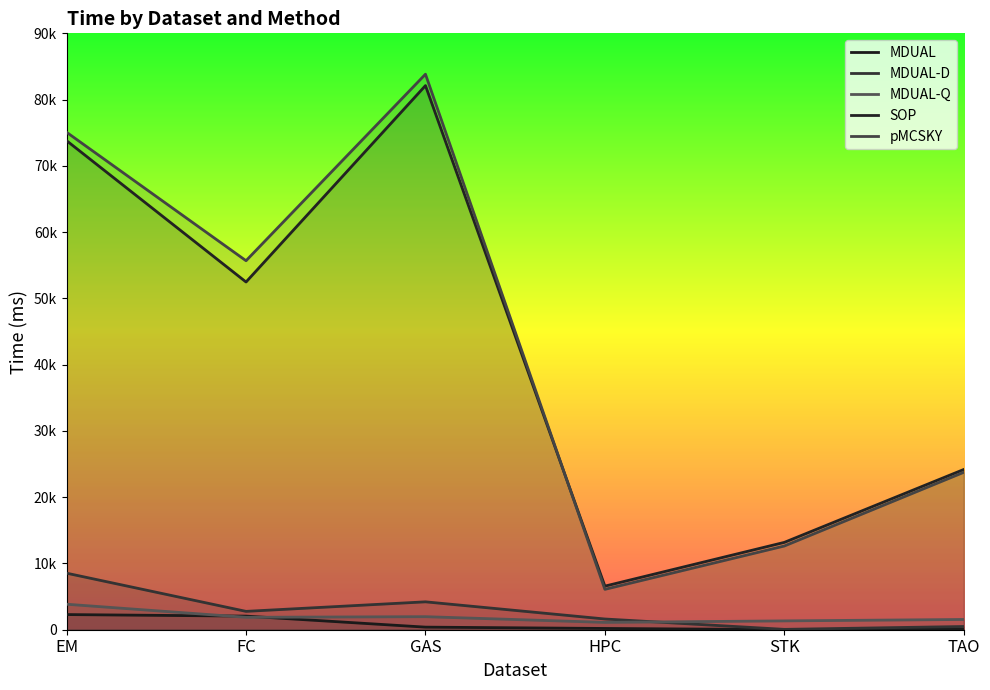

Reading right to left, list all the values displayed in this chart.

MDUAL: TAO=85.0	STK=17.8	HPC=190.5	GAS=390.4	FC=2052.6	EM=2287.4
MDUAL-D: TAO=485.7	STK=54.0	HPC=1618.5	GAS=4208.9	FC=2770.4	EM=8531.3
MDUAL-Q: TAO=1547.5	STK=1332.6	HPC=1107.6	GAS=1967.6	FC=1874.6	EM=3846.9
SOP: TAO=24179.3	STK=13180.5	HPC=6579.1	GAS=82111.8	FC=52473.1	EM=73799.1
pMCSKY: TAO=23755.7	STK=12634.7	HPC=6093.8	GAS=83832.2	FC=55685.2	EM=75069.4